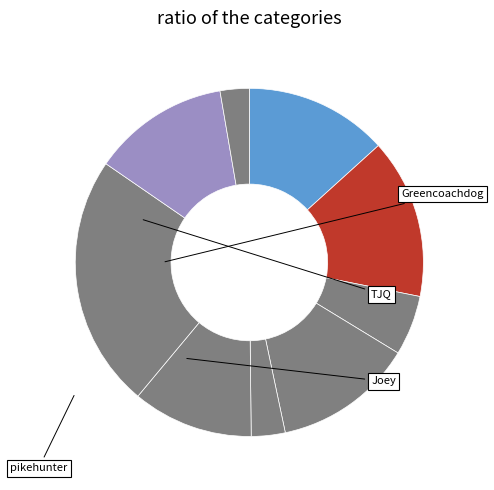

To the nearest percent, what is the average slice percentage?

11%